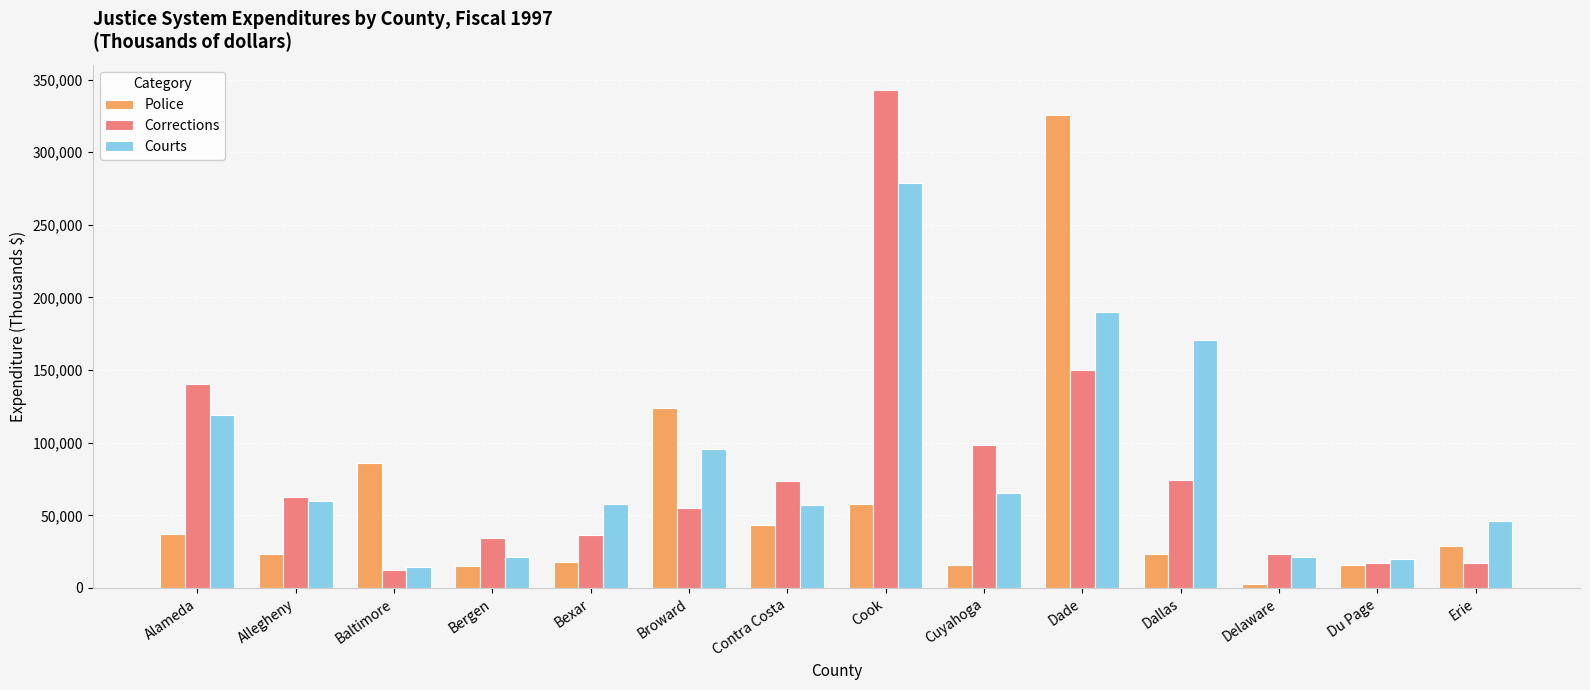

Between Bergen and Contra Costa, which series saw the biggest shift?

Corrections